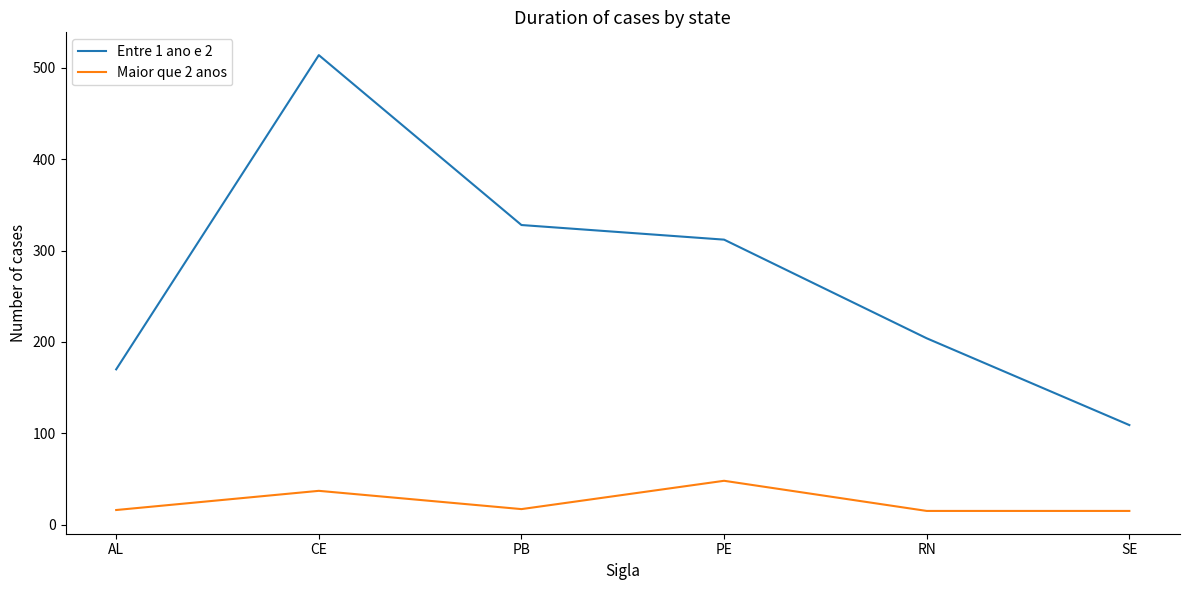

Is this an area chart (filled region under the line)?

No